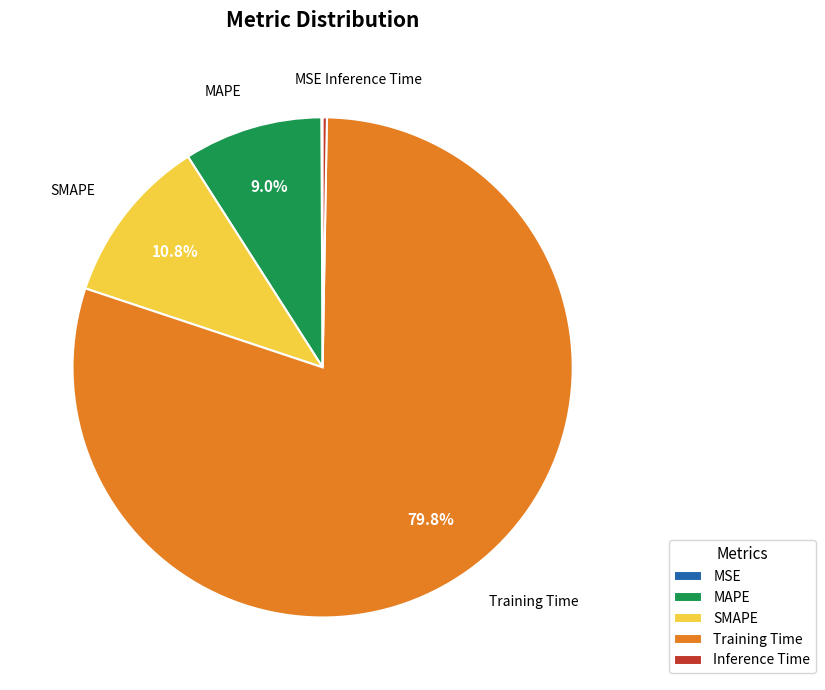

Which slice is the largest?

Training Time